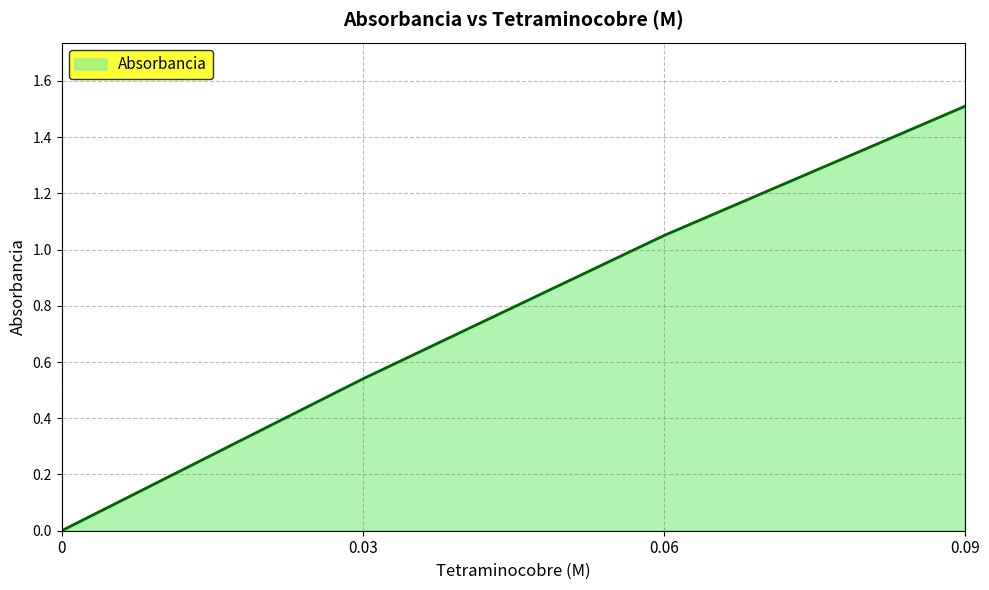

How many positive values are there?

3